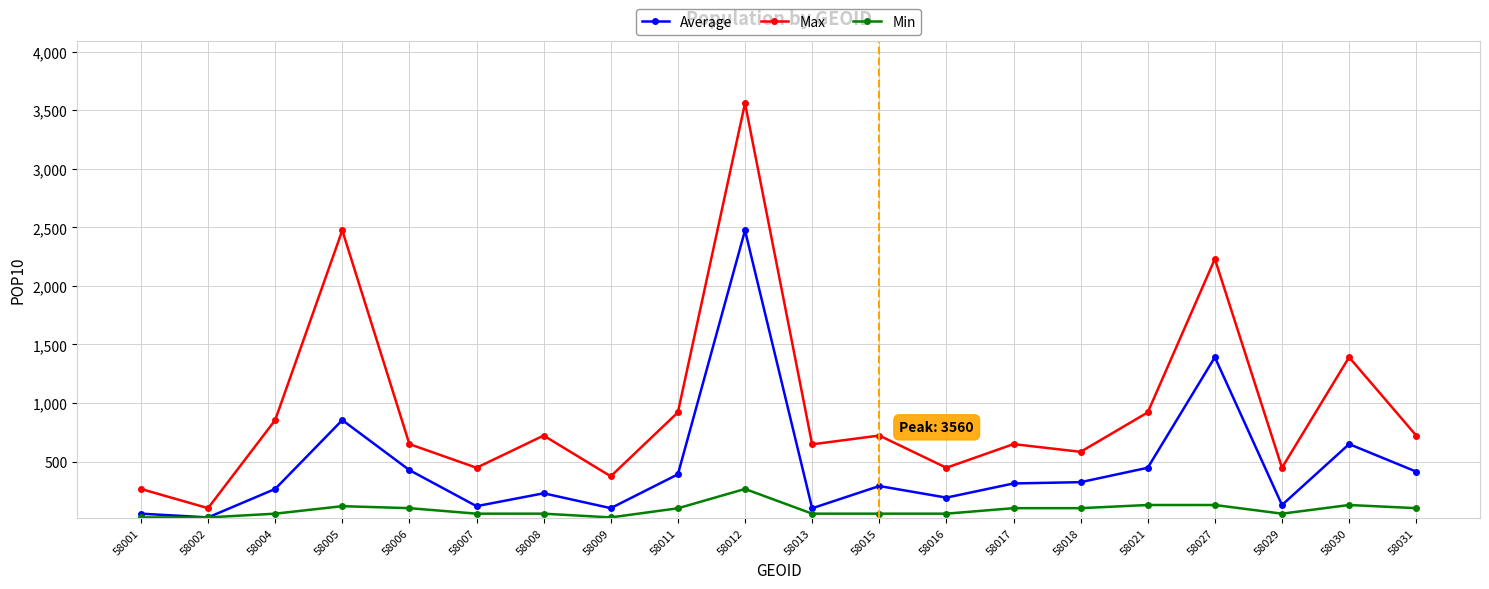

What is the value of the Min point at the 1st from the left?

23